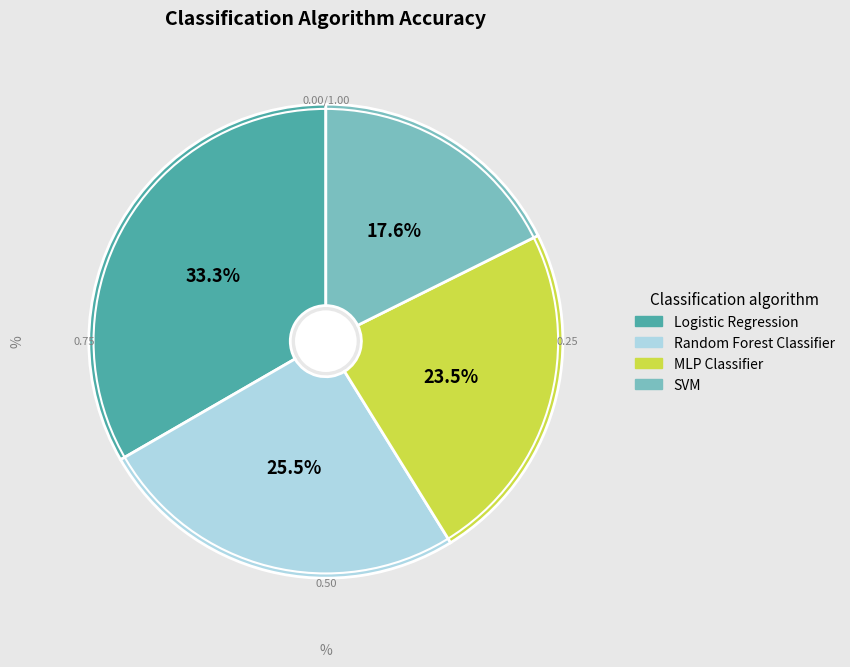

The MLP Classifier slice represents 16% of the pie. True or false?

False